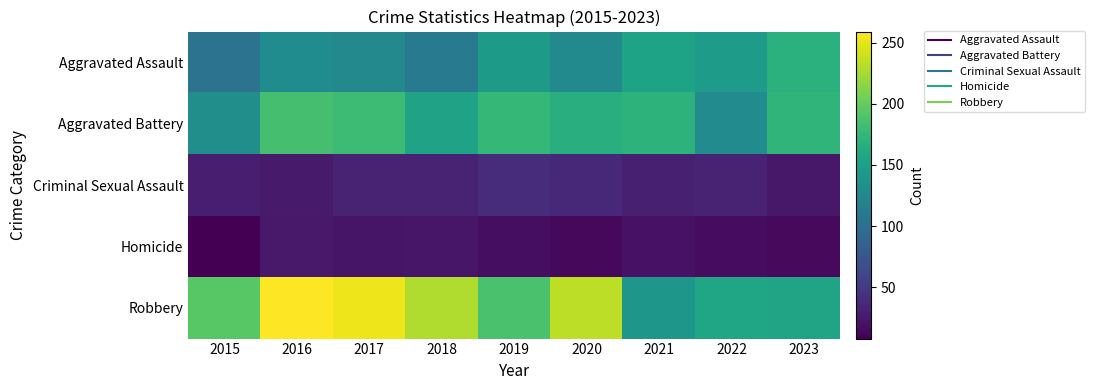

Which category has the highest value across all series?

2016